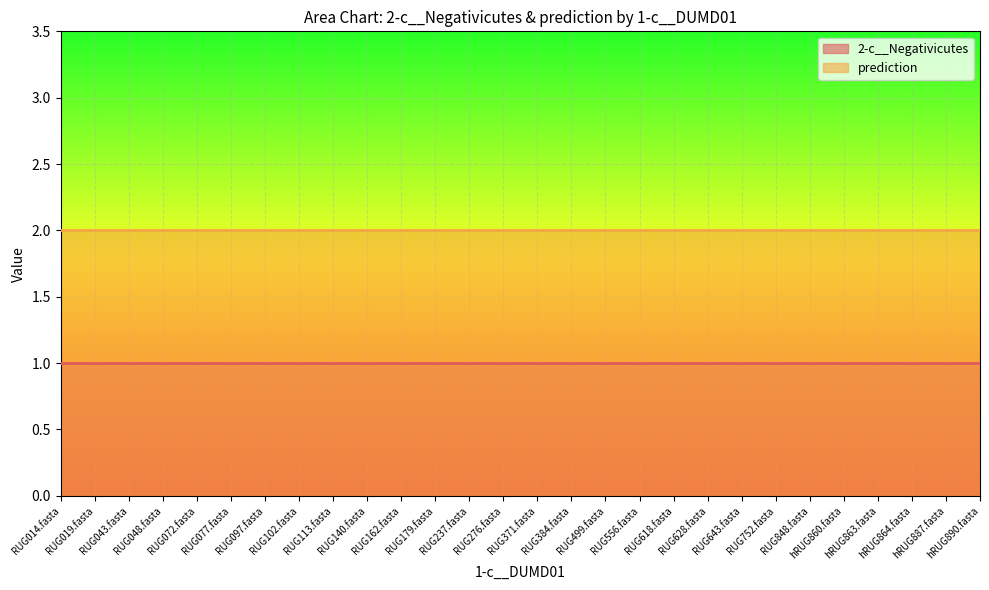

What is the minimum value shown in the chart?

1